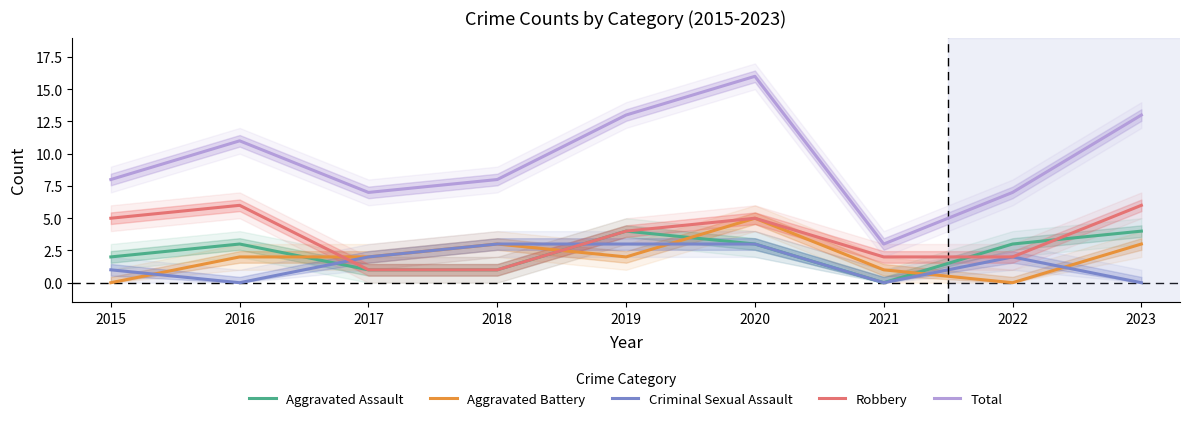

Reading right to left, transcribe all the data shown in this chart.

Aggravated Assault: 2023=4	2022=3	2021=0	2020=3	2019=4	2018=1	2017=1	2016=3	2015=2
Aggravated Battery: 2023=3	2022=0	2021=1	2020=5	2019=2	2018=3	2017=2	2016=2	2015=0
Criminal Sexual Assault: 2023=0	2022=2	2021=0	2020=3	2019=3	2018=3	2017=2	2016=0	2015=1
Robbery: 2023=6	2022=2	2021=2	2020=5	2019=4	2018=1	2017=1	2016=6	2015=5
Total: 2023=13	2022=7	2021=3	2020=16	2019=13	2018=8	2017=7	2016=11	2015=8